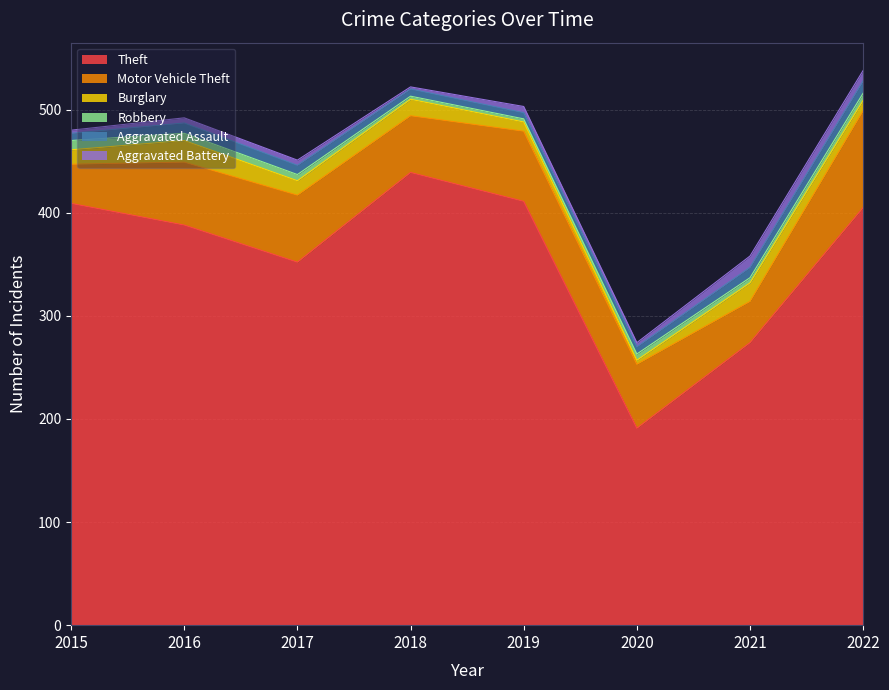

True or false: Motor Vehicle Theft and Aggravated Battery cross at least once.

False